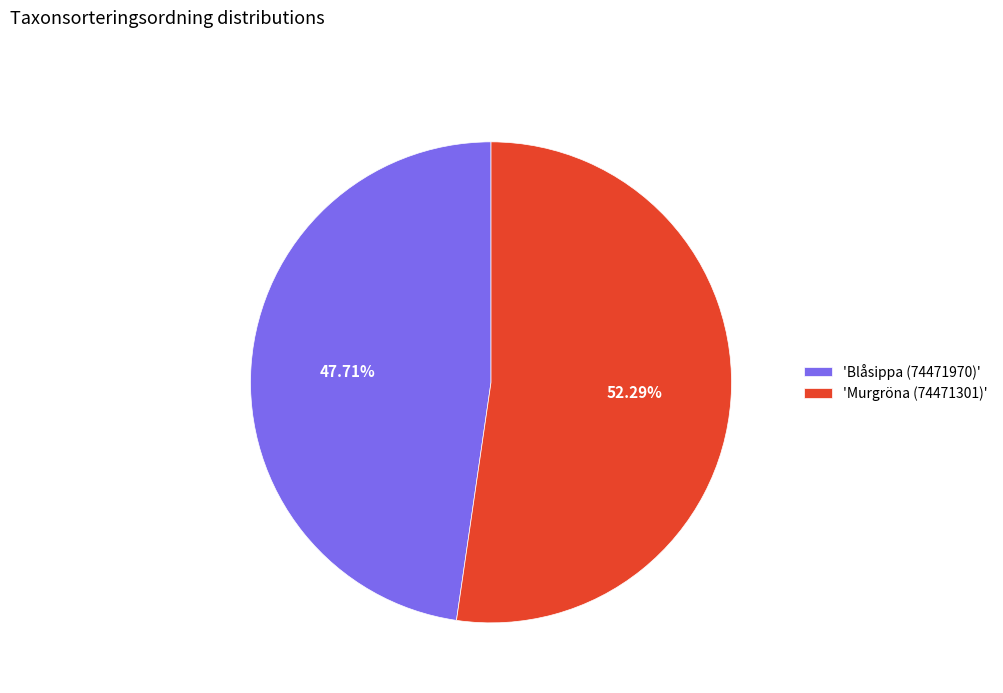

Between 'Murgröna (74471301)' and 'Blåsippa (74471970)', which is larger?

'Murgröna (74471301)'